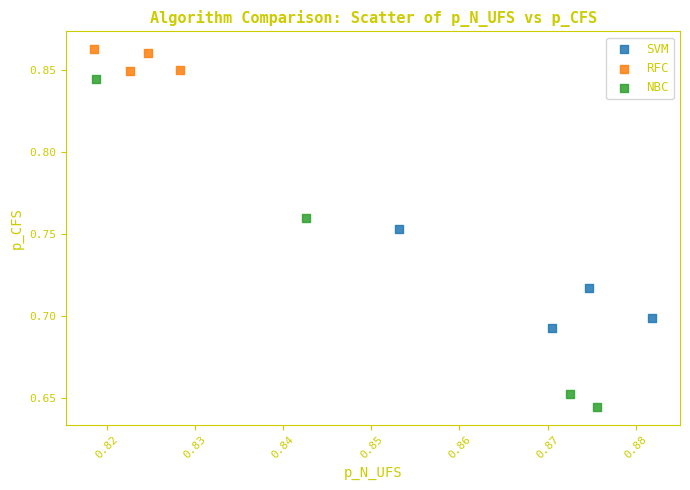

Which series contains the highest Y value?

RFC